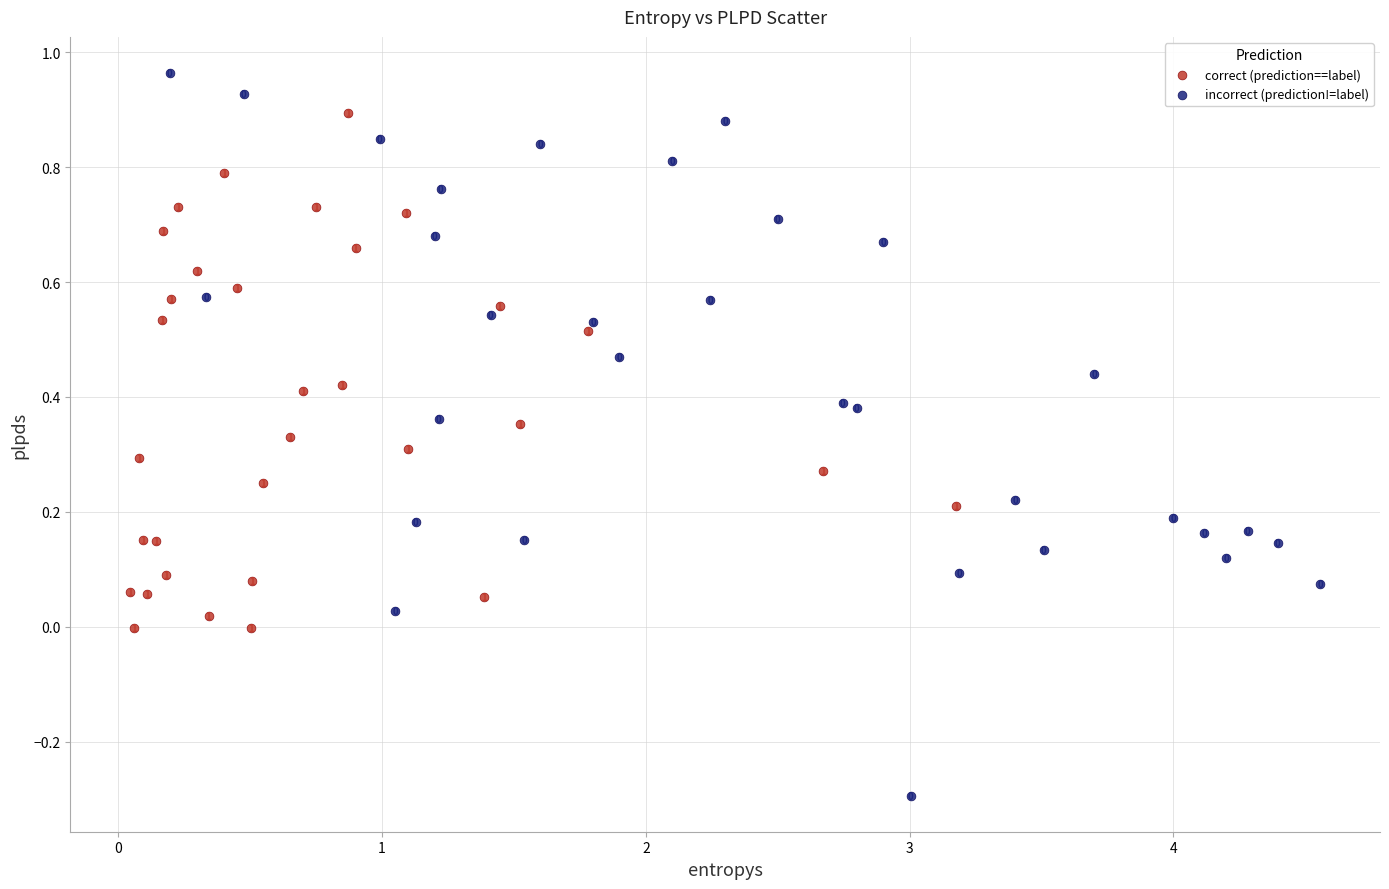

Which series contains the lowest Y value?

incorrect (prediction!=label)